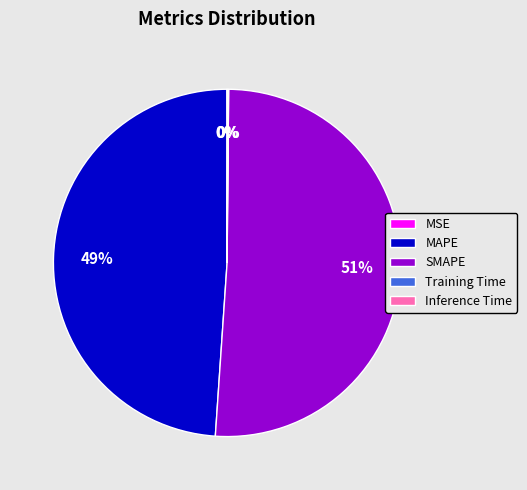

The MAPE slice represents 43% of the pie. True or false?

False